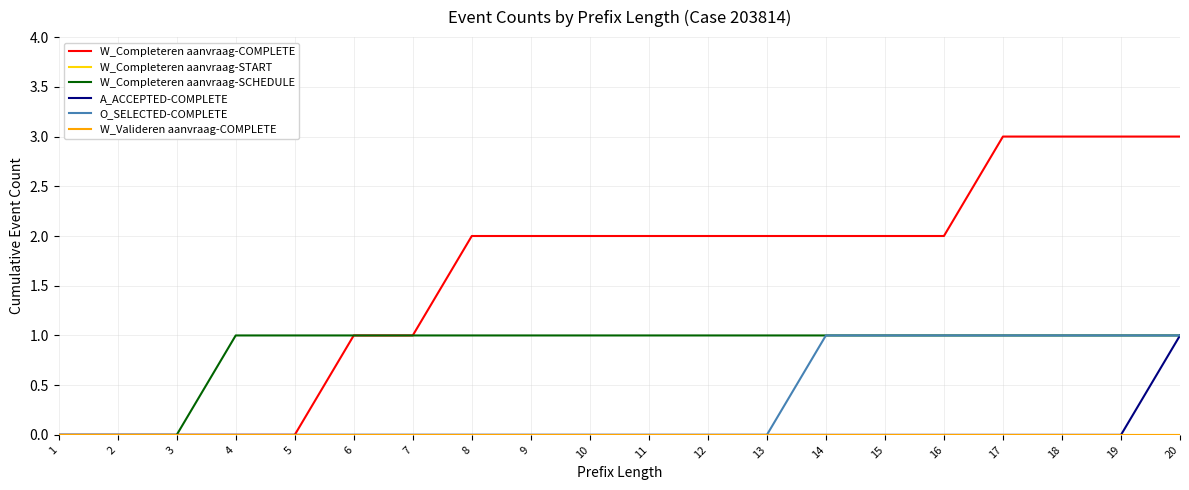

Is this an area chart (filled region under the line)?

No